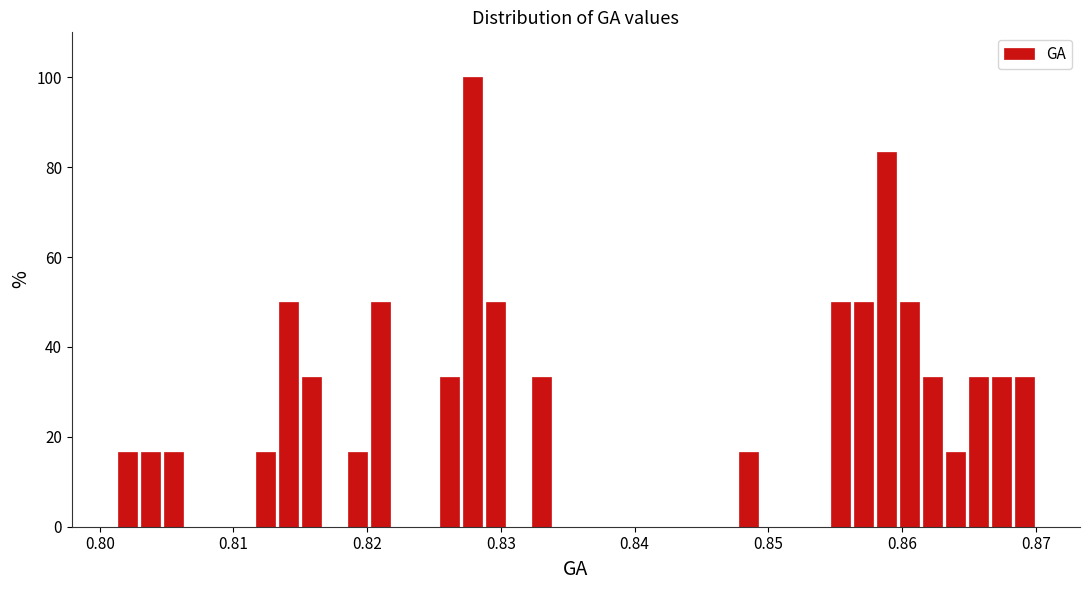

Read against the x-axis, roughly where is the centre of the tallest bar?

0.828